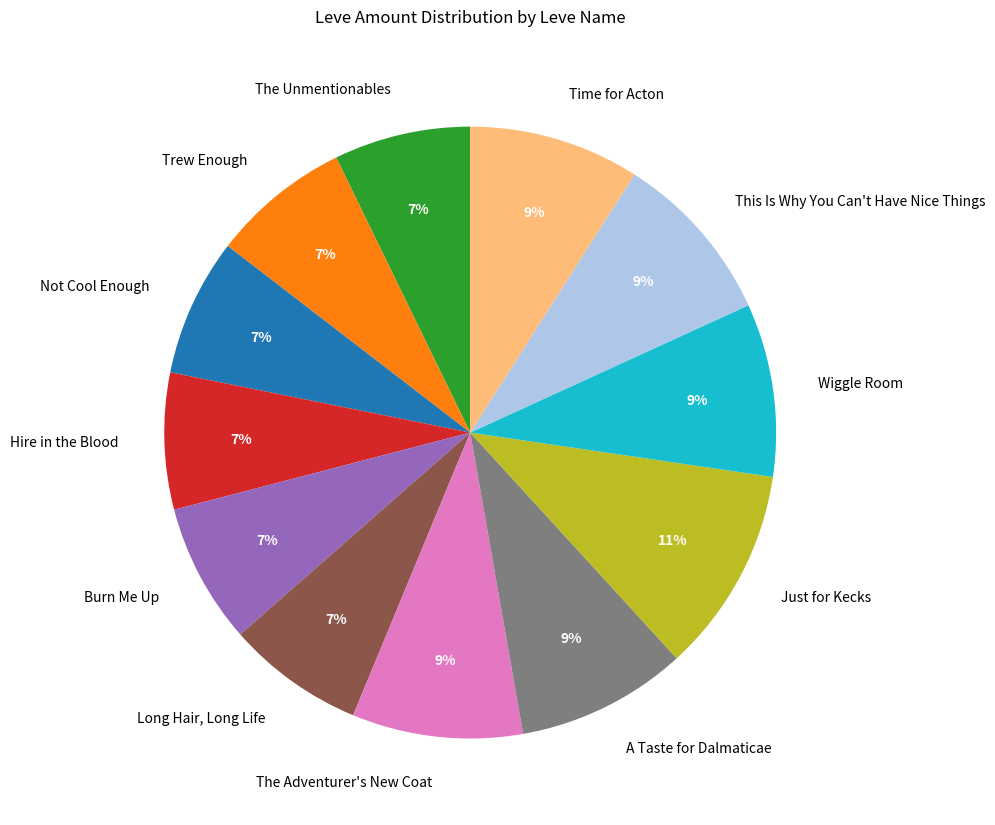

To the nearest percent, what is the combined percentage of Wiggle Room and The Unmentionables?

16%